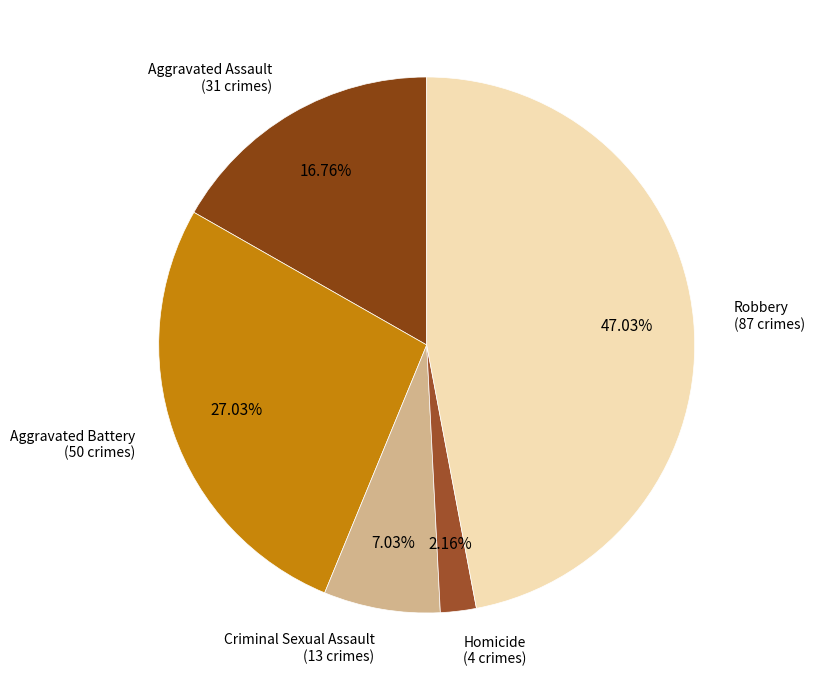

True or false: Aggravated Assault accounts for 17% of the total.

True